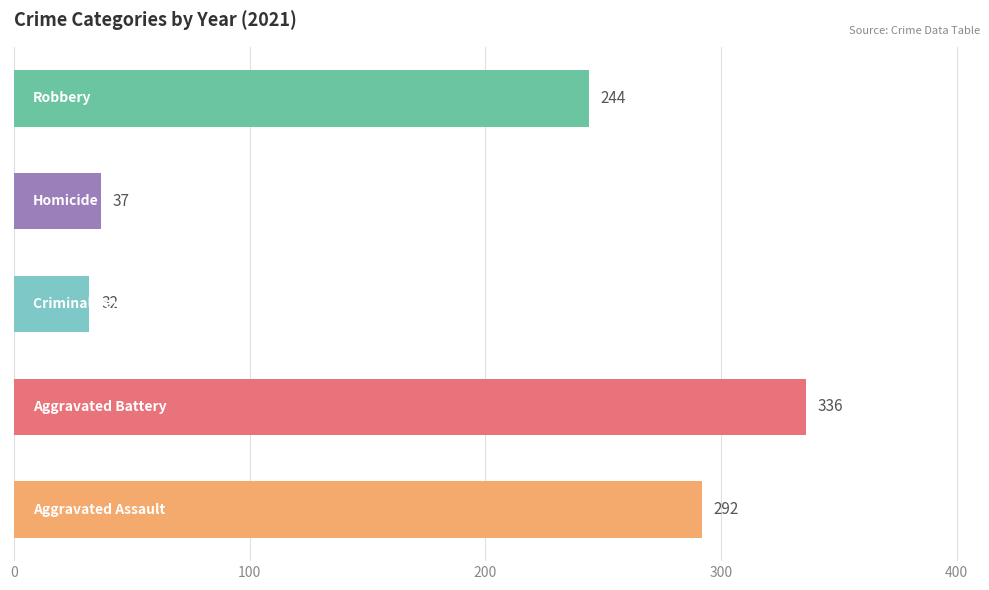

What is the difference between the second highest and minimum values?

260